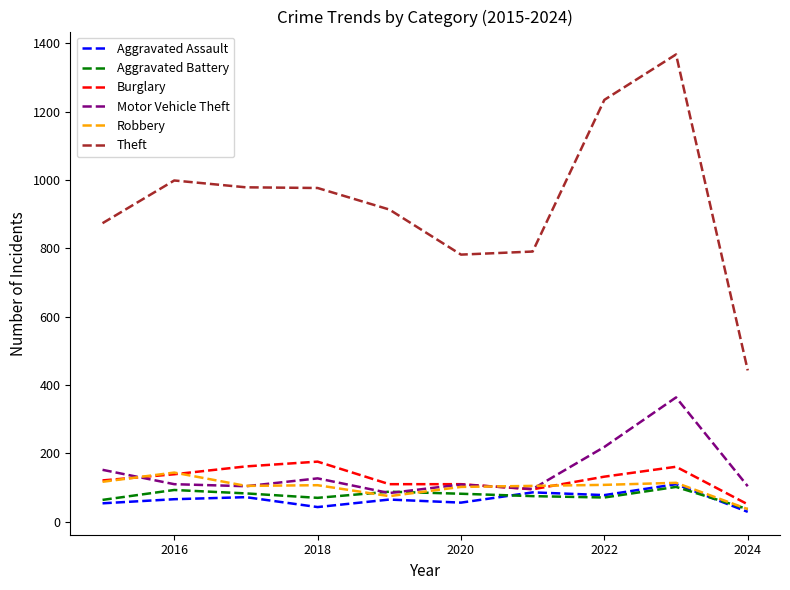

What is the greatest value displayed?

1368